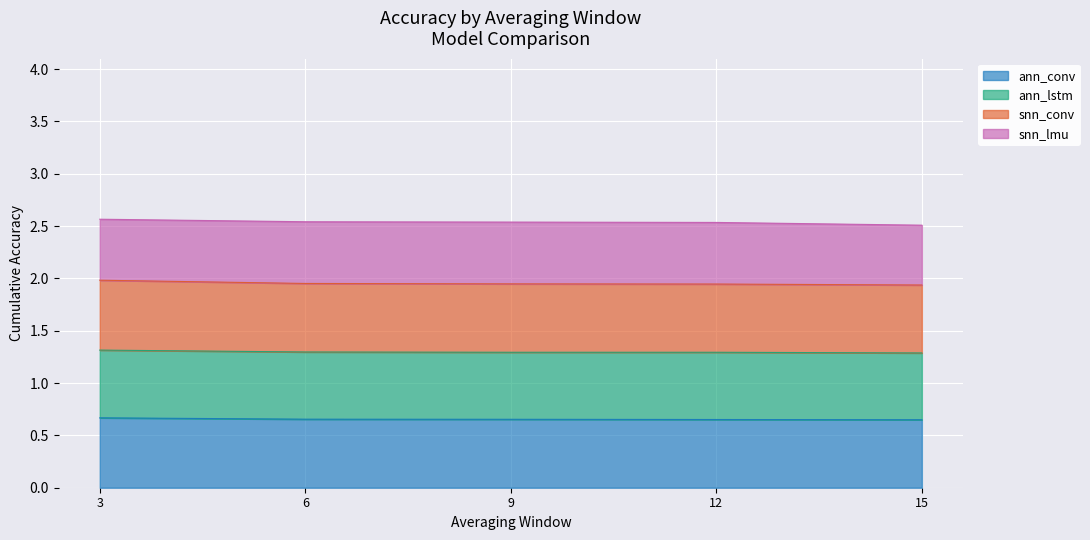

The value of snn_conv at 15 is 1.9. True or false?

True